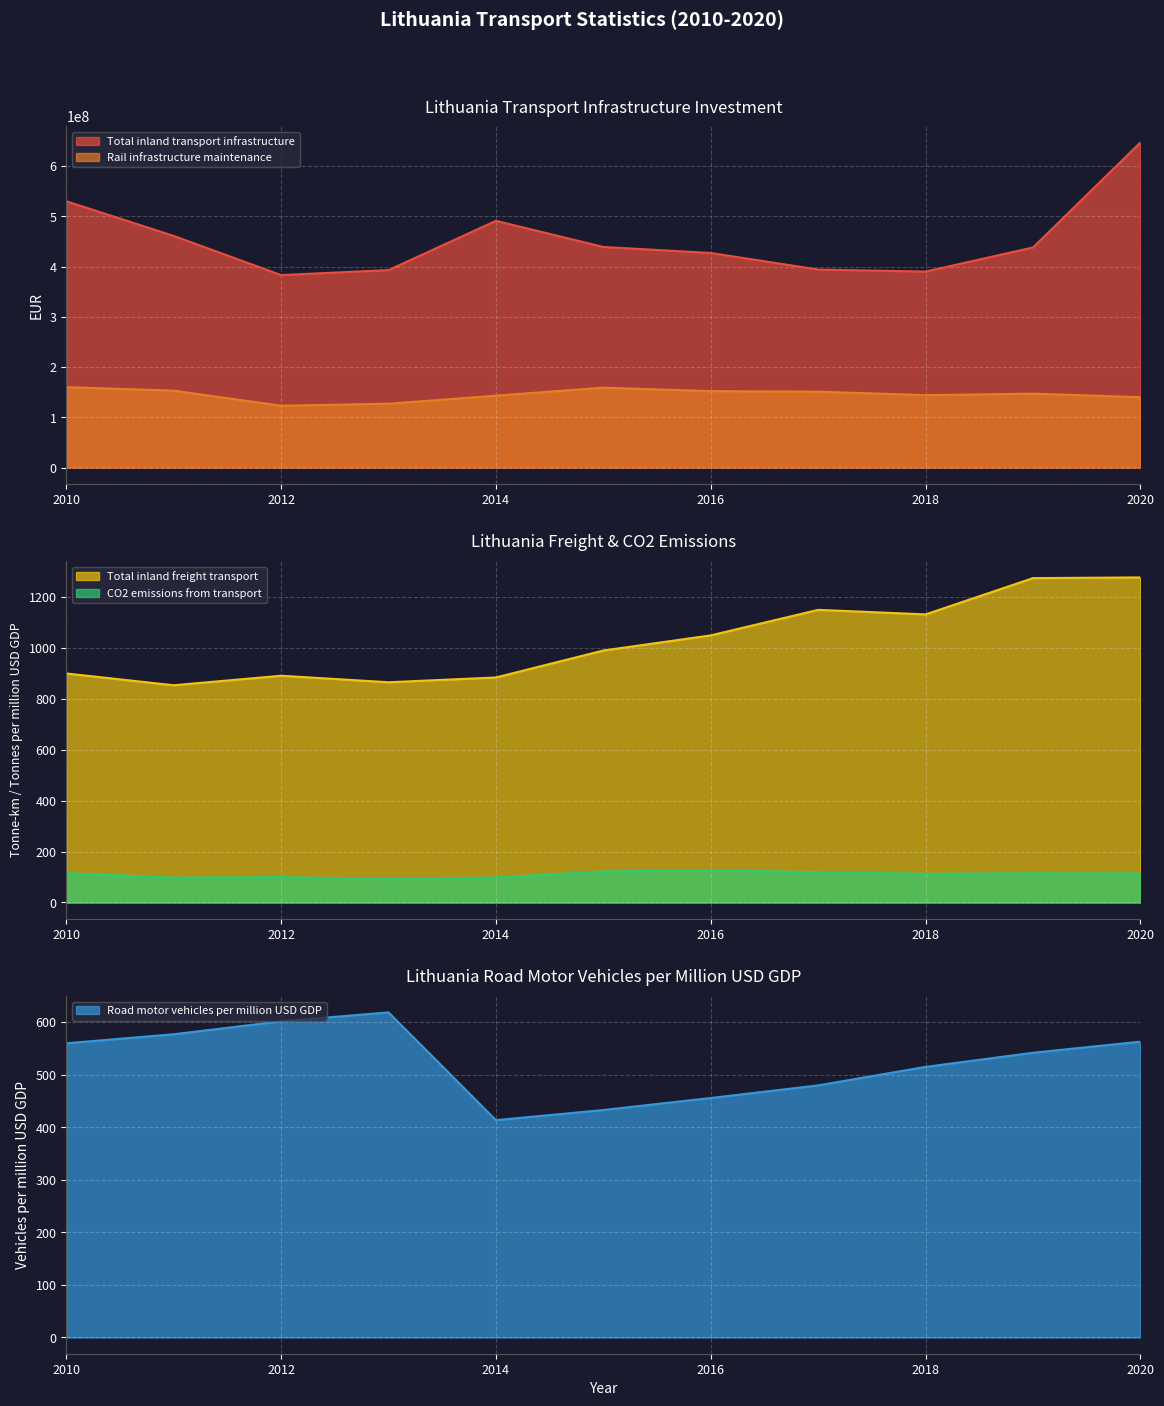

True or false: Rail infrastructure maintenance and Road motor vehicles per million USD GDP intersect in this chart.

False